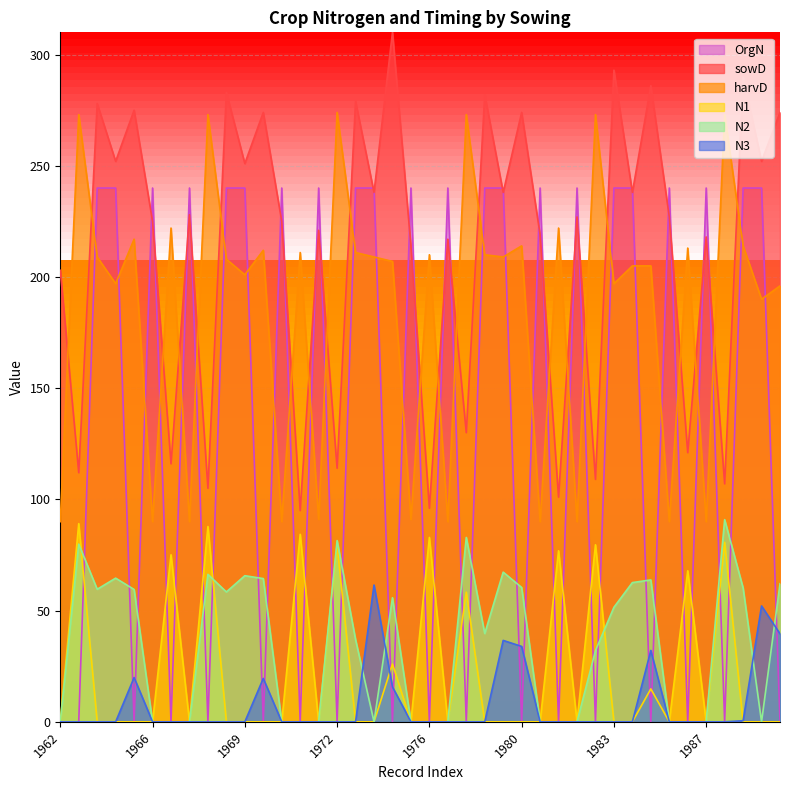

Which series has the largest total across all categories?

sowD